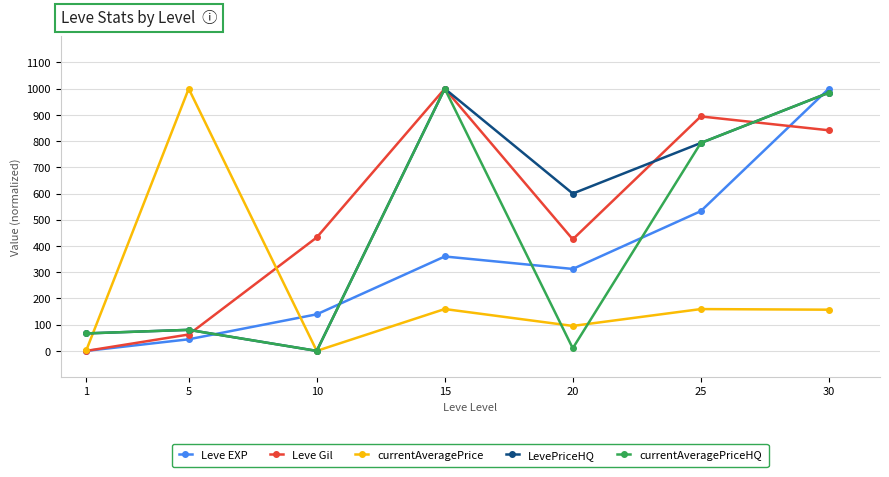

True or false: Leve EXP and Leve Gil intersect in this chart.

True